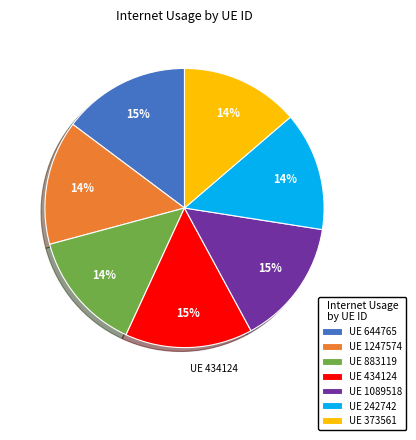

Does any single category account for the majority?

No